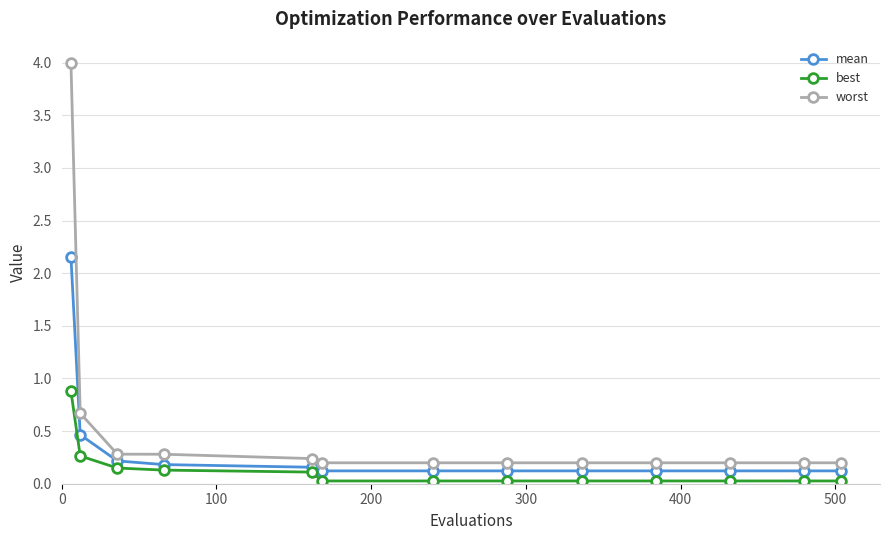

Rank the series by their maximum value, from lowest to highest.

best, mean, worst